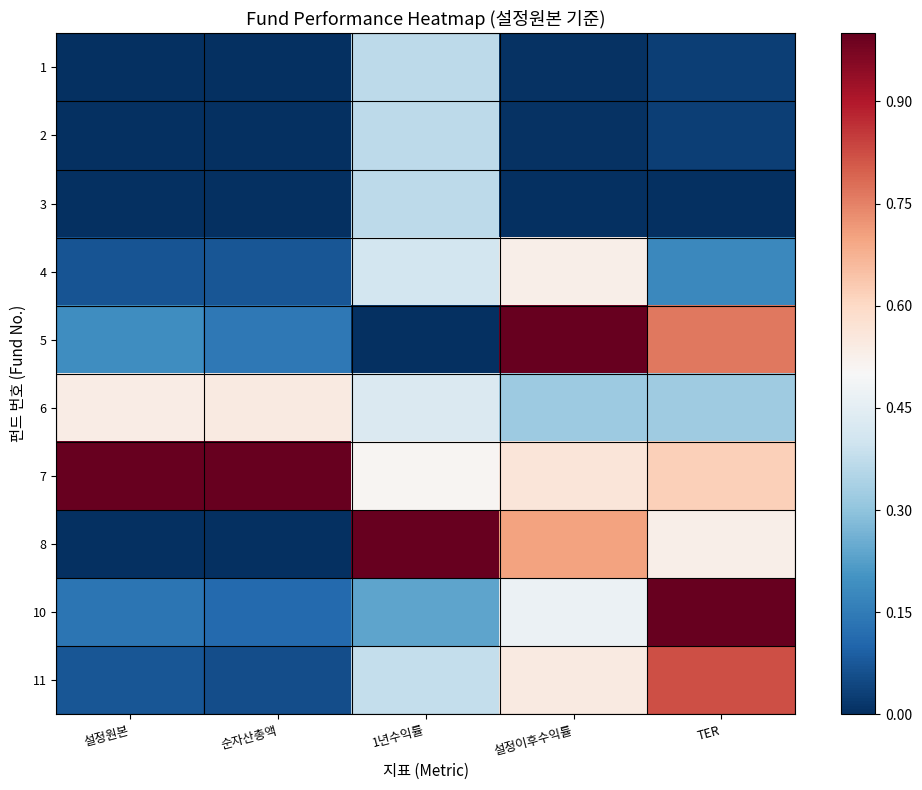

Between 설정이후수익률 and 순자산총액, which is larger?

설정이후수익률